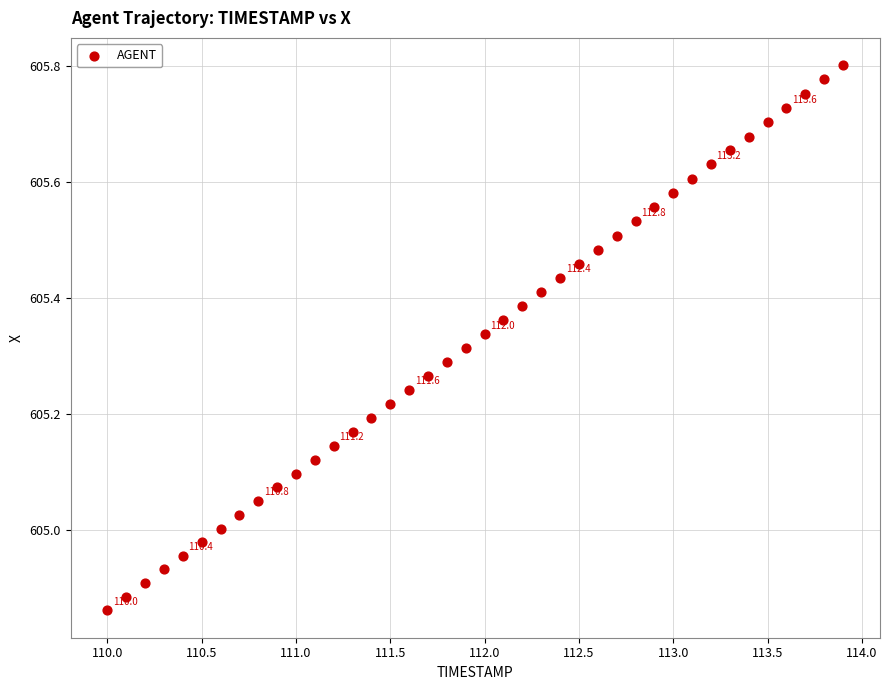

What is the range of Y values (max minus min)?

0.9